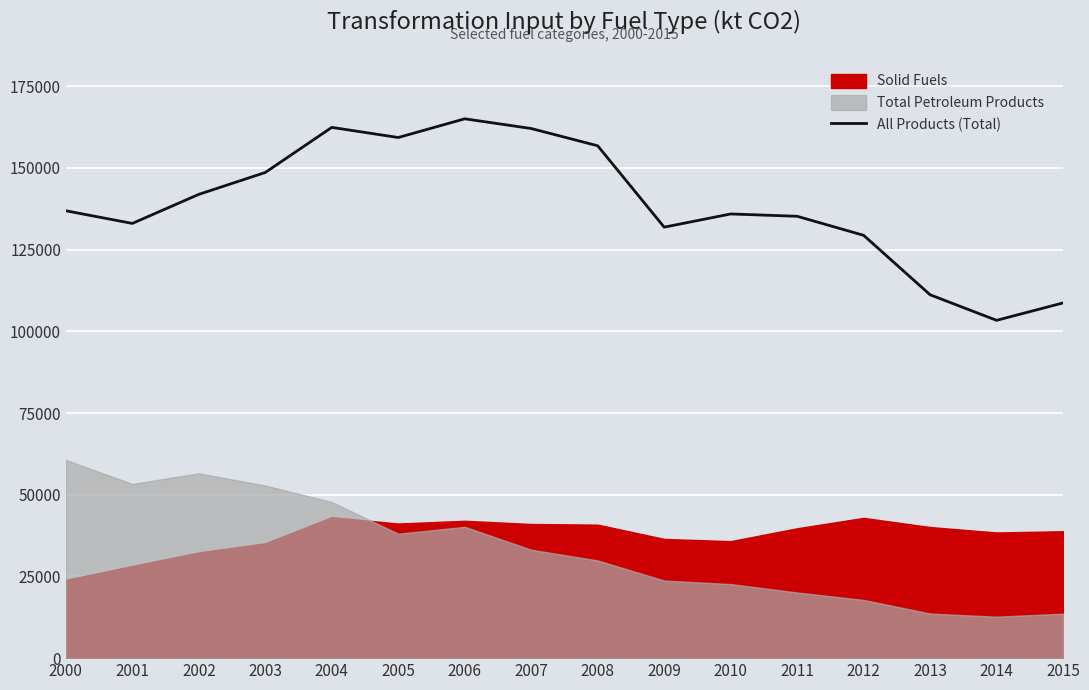

How many points are higher than both their immediate neighbors (excluding endpoints)?

3